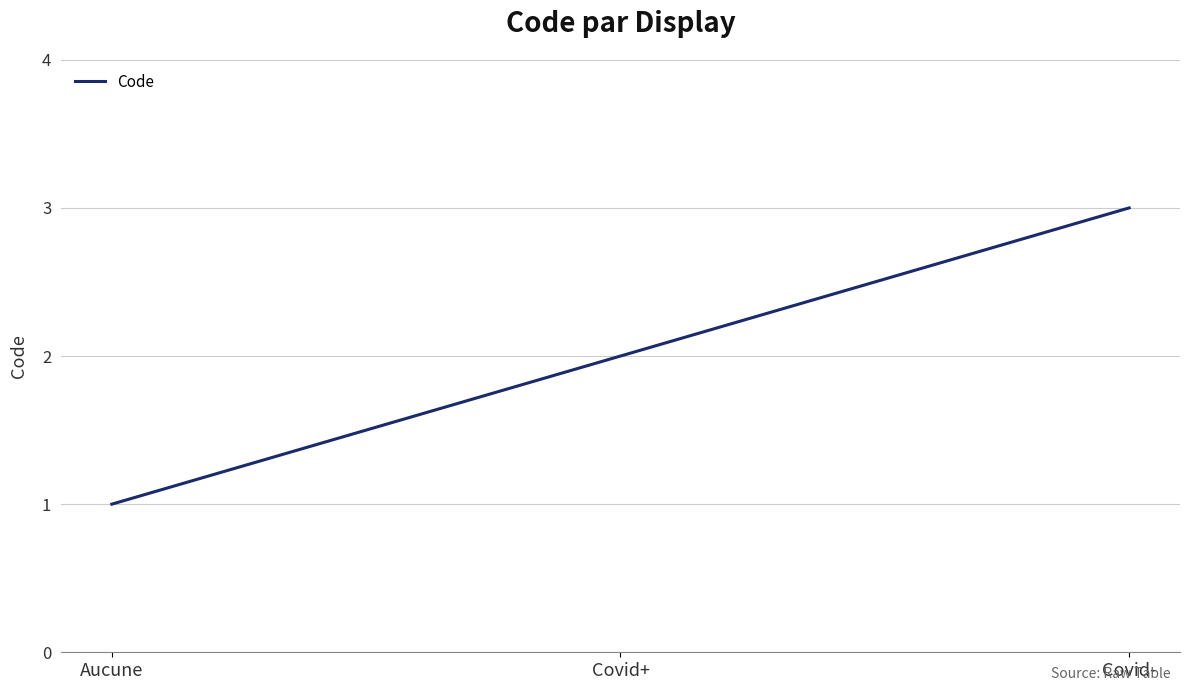

How many lines are shown in the chart?

1